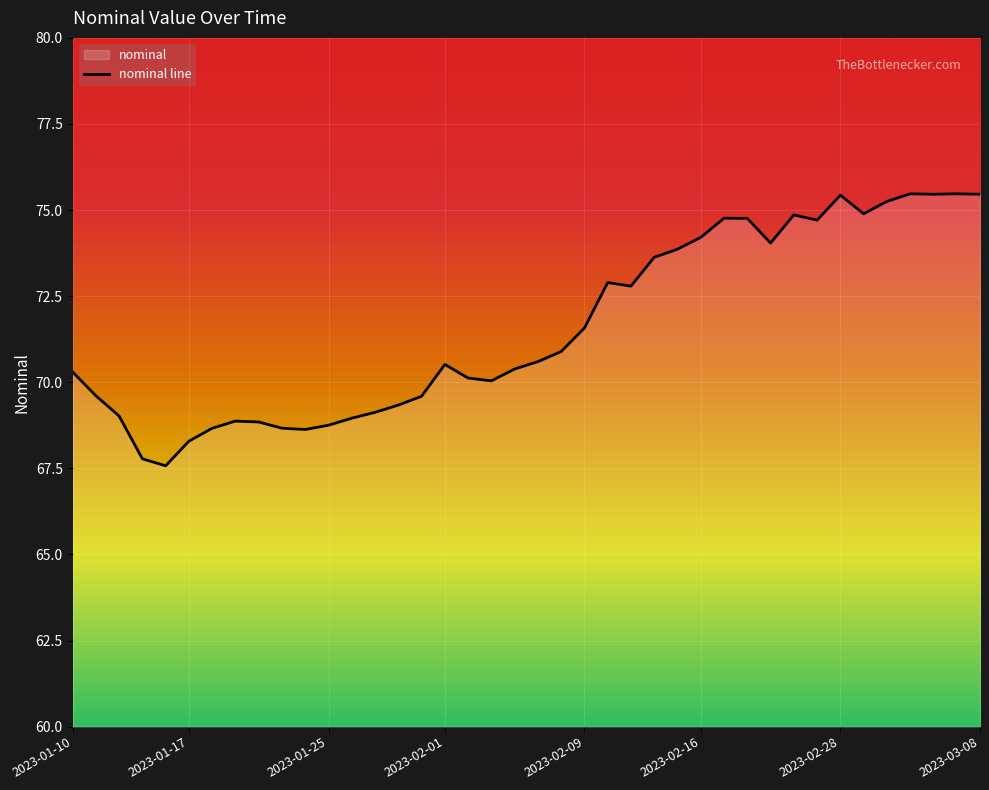

What is the minimum value shown in the chart?

67.6